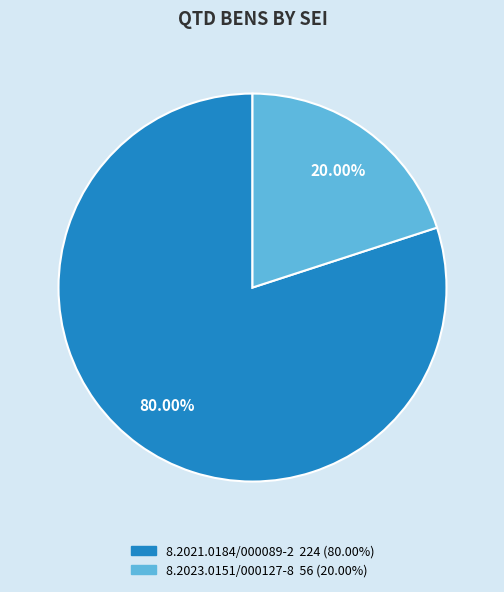

To the nearest percent, what is the average slice percentage?

50%